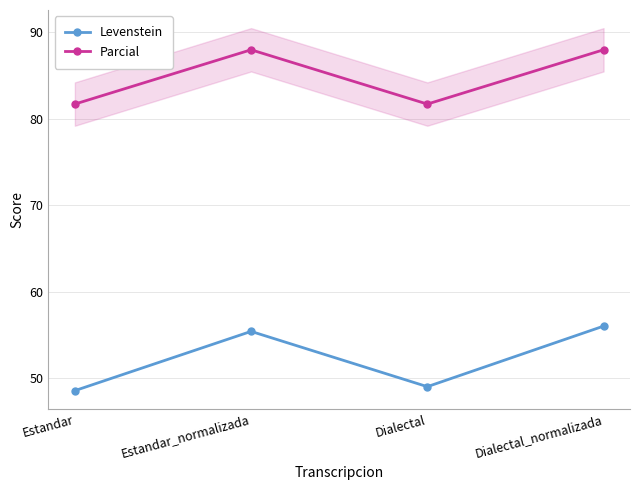

How many interior local valleys does the Levenstein series have?

1